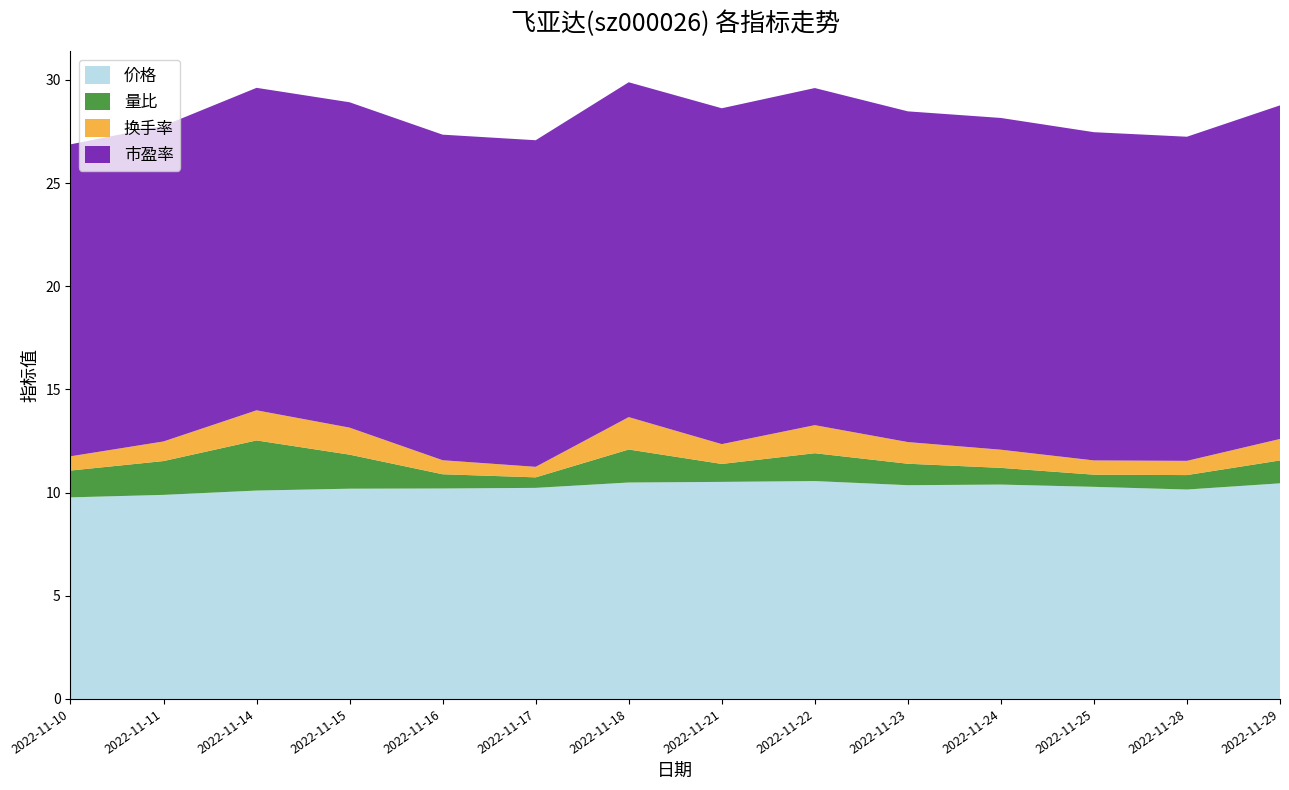

Reading left to right, list all the values displayed in this chart.

价格: 9.8	9.9	10.1	10.2	10.2	10.2	10.5	10.5	10.6	10.4	10.4	10.3	10.2	10.4
量比: 1.3	1.6	2.4	1.6	0.7	0.5	1.6	0.9	1.4	1.0	0.8	0.6	0.7	1.1
换手率: 0.7	0.9	1.5	1.3	0.7	0.5	1.6	1.0	1.4	1.1	0.9	0.7	0.7	1.0
市盈率: 15.1	15.3	15.6	15.8	15.8	15.8	16.2	16.3	16.3	16.0	16.1	15.9	15.7	16.2